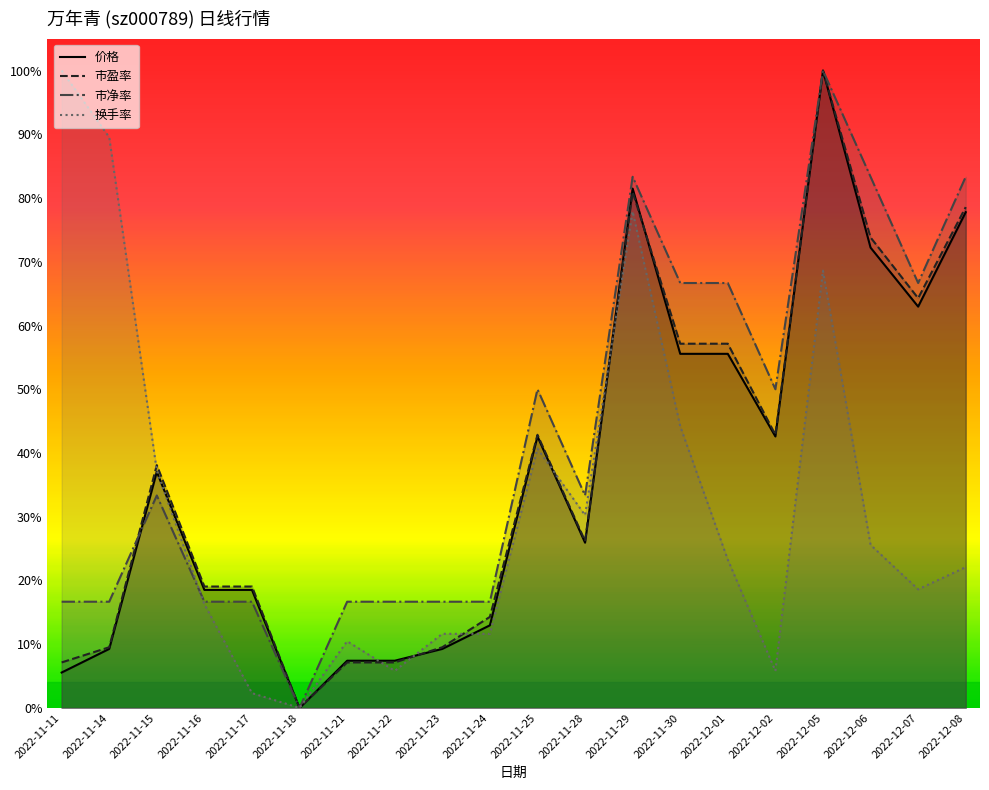

Reading left to right, extract all data points from this chart.

价格: 2022-11-11=0.1	2022-11-14=0.1	2022-11-15=0.4	2022-11-16=0.2	2022-11-17=0.2	2022-11-18=0.0	2022-11-21=0.1	2022-11-22=0.1	2022-11-23=0.1	2022-11-24=0.1	2022-11-25=0.4	2022-11-28=0.3	2022-11-29=0.8	2022-11-30=0.6	2022-12-01=0.6	2022-12-02=0.4	2022-12-05=1.0	2022-12-06=0.7	2022-12-07=0.6	2022-12-08=0.8
市盈率: 2022-11-11=0.1	2022-11-14=0.1	2022-11-15=0.4	2022-11-16=0.2	2022-11-17=0.2	2022-11-18=0.0	2022-11-21=0.1	2022-11-22=0.1	2022-11-23=0.1	2022-11-24=0.1	2022-11-25=0.4	2022-11-28=0.3	2022-11-29=0.8	2022-11-30=0.6	2022-12-01=0.6	2022-12-02=0.4	2022-12-05=1.0	2022-12-06=0.7	2022-12-07=0.6	2022-12-08=0.8
市净率: 2022-11-11=0.2	2022-11-14=0.2	2022-11-15=0.3	2022-11-16=0.2	2022-11-17=0.2	2022-11-18=0.0	2022-11-21=0.2	2022-11-22=0.2	2022-11-23=0.2	2022-11-24=0.2	2022-11-25=0.5	2022-11-28=0.3	2022-11-29=0.8	2022-11-30=0.7	2022-12-01=0.7	2022-12-02=0.5	2022-12-05=1.0	2022-12-06=0.8	2022-12-07=0.7	2022-12-08=0.8
换手率: 2022-11-11=1.0	2022-11-14=0.9	2022-11-15=0.4	2022-11-16=0.2	2022-11-17=0.0	2022-11-18=0.0	2022-11-21=0.1	2022-11-22=0.1	2022-11-23=0.1	2022-11-24=0.1	2022-11-25=0.4	2022-11-28=0.3	2022-11-29=0.8	2022-11-30=0.4	2022-12-01=0.2	2022-12-02=0.1	2022-12-05=0.7	2022-12-06=0.3	2022-12-07=0.2	2022-12-08=0.2